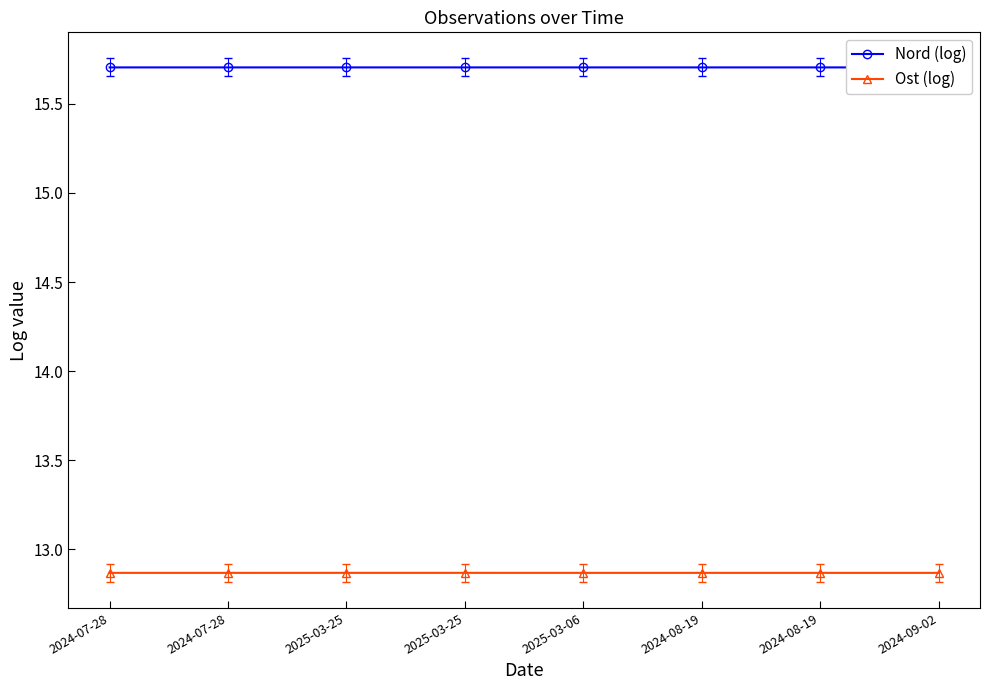

What are all the series names shown in the legend?

Nord (log), Ost (log)